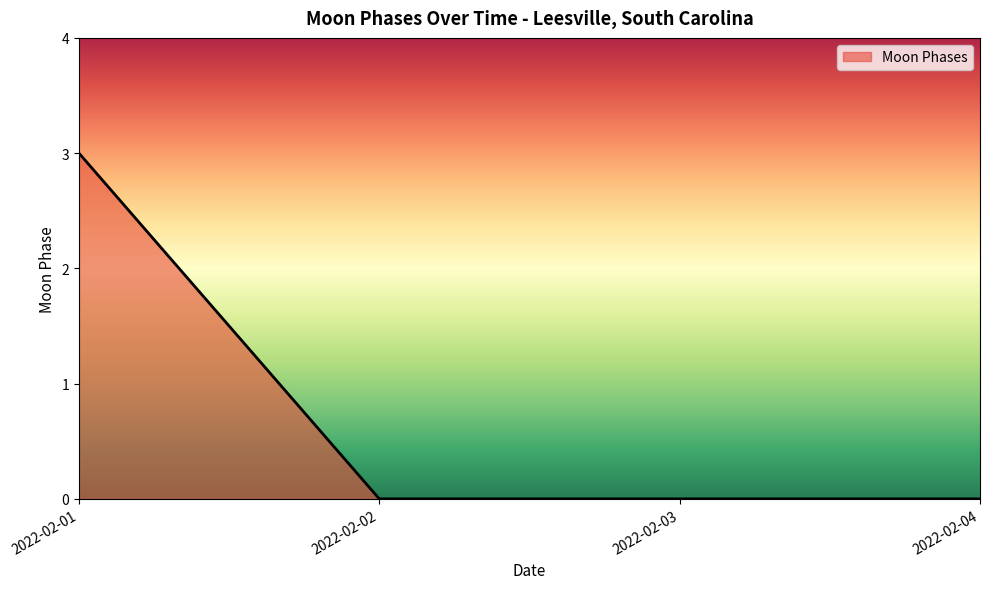

Is it true that the value at 2022-02-02 is 0?

True